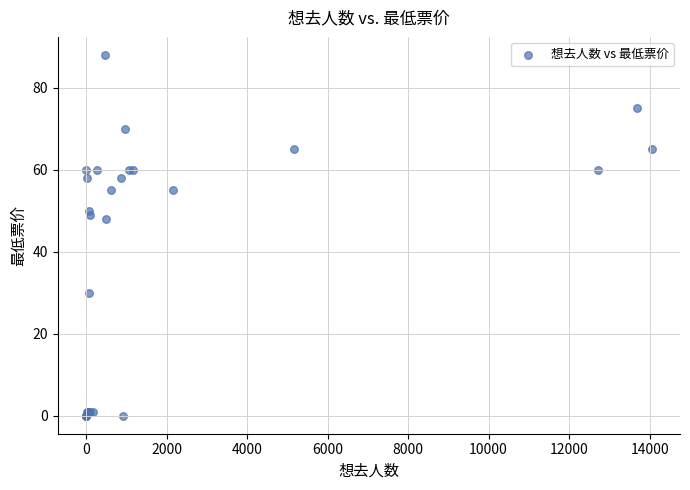

What Y value in the scatter plot is closest to 44?

48.0